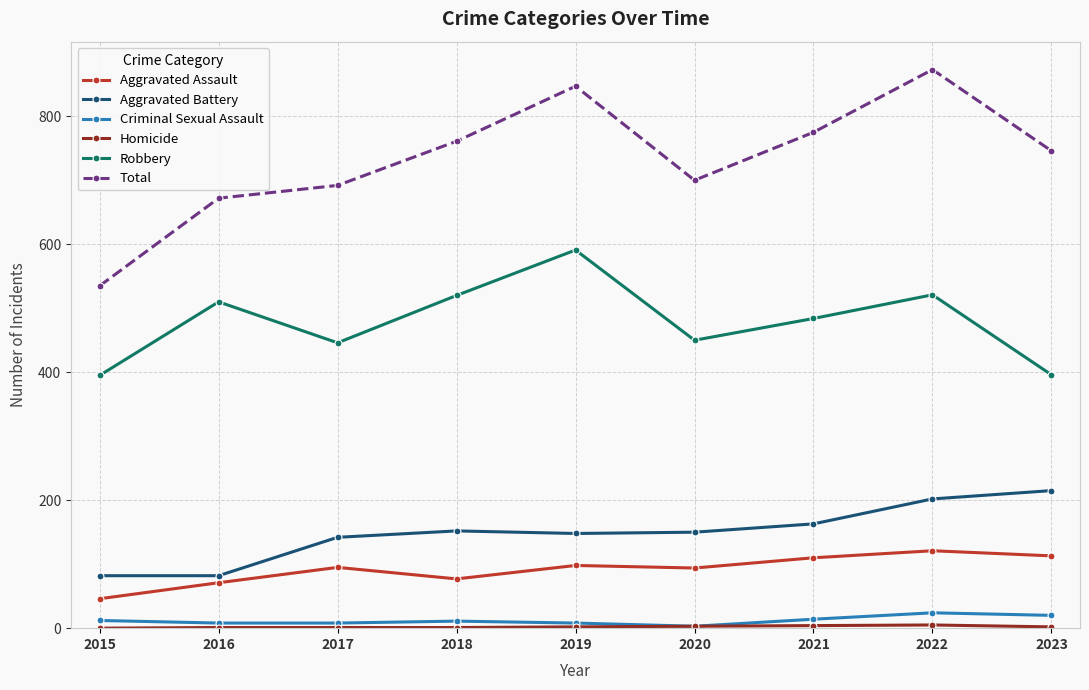

At how many categories does at least one series exceed 619?

8